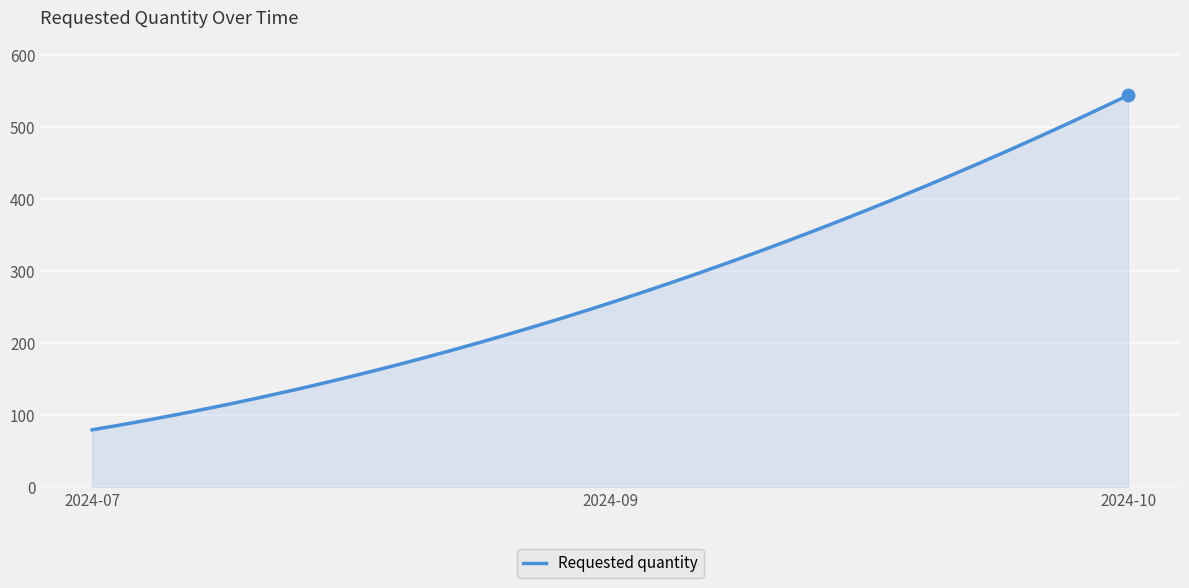

What is the difference between the maximum and minimum values?

464.0